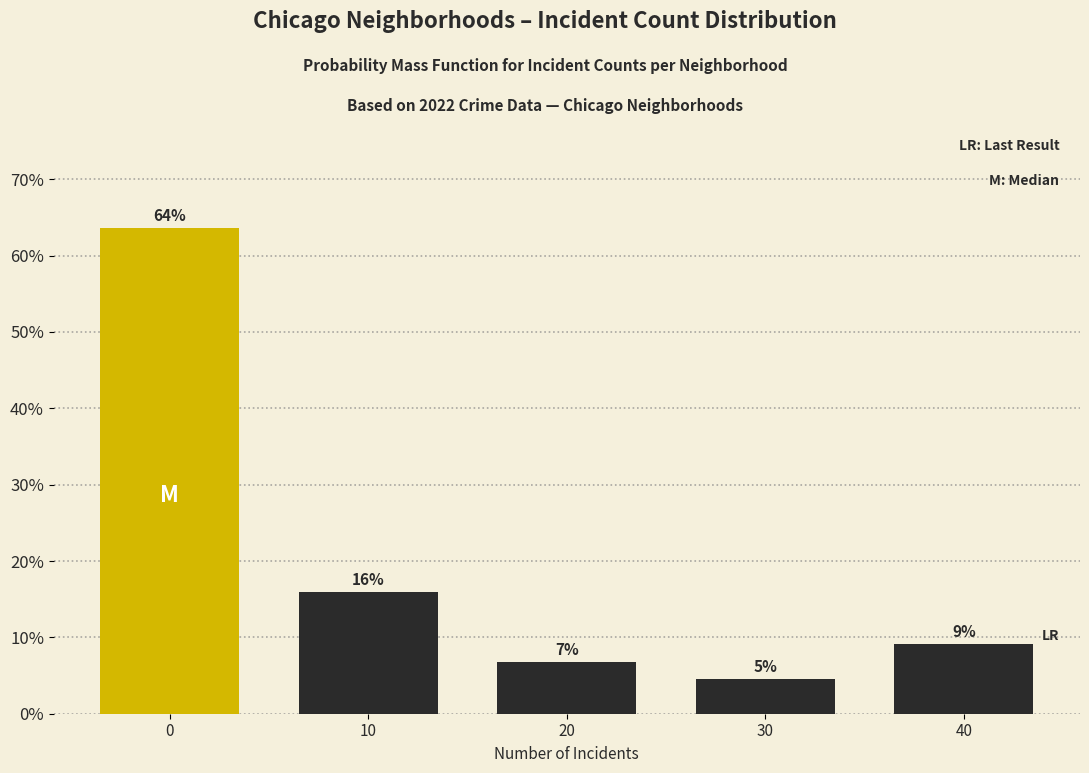

How many bars are there in total?

5